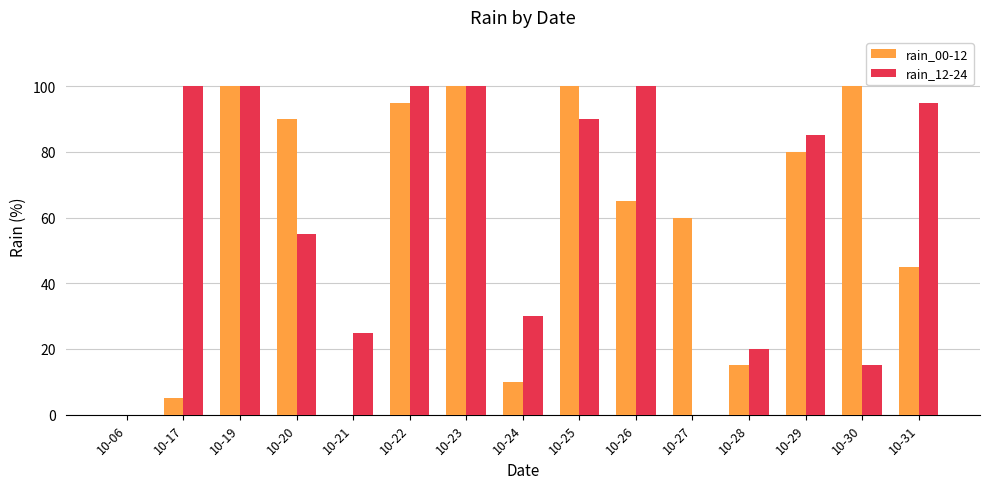

Reading left to right, extract all data points from this chart.

rain_00-12: 10-06=0	10-17=5	10-19=100	10-20=90	10-21=0	10-22=95	10-23=100	10-24=10	10-25=100	10-26=65	10-27=60	10-28=15	10-29=80	10-30=100	10-31=45
rain_12-24: 10-06=0	10-17=100	10-19=100	10-20=55	10-21=25	10-22=100	10-23=100	10-24=30	10-25=90	10-26=100	10-27=0	10-28=20	10-29=85	10-30=15	10-31=95